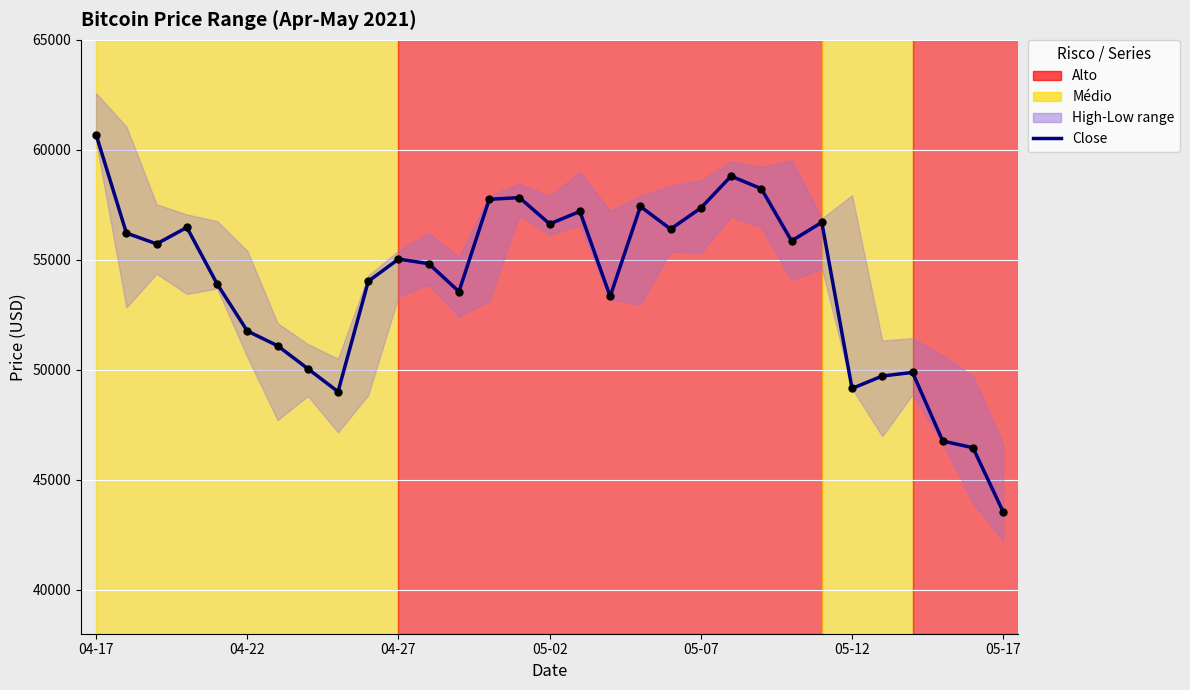

Between 8 and 17, which is larger?

17